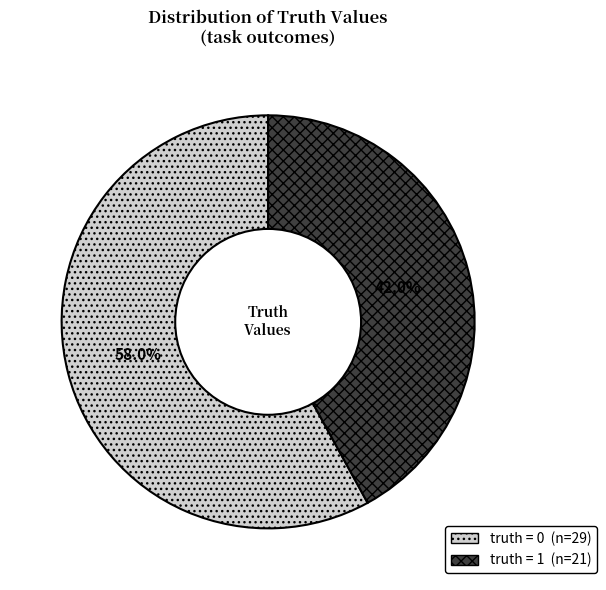

Is there any slice that represents more than half of the pie?

Yes